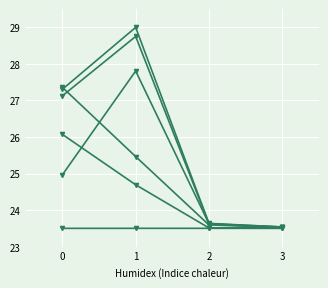

Is this an area chart (filled region under the line)?

No